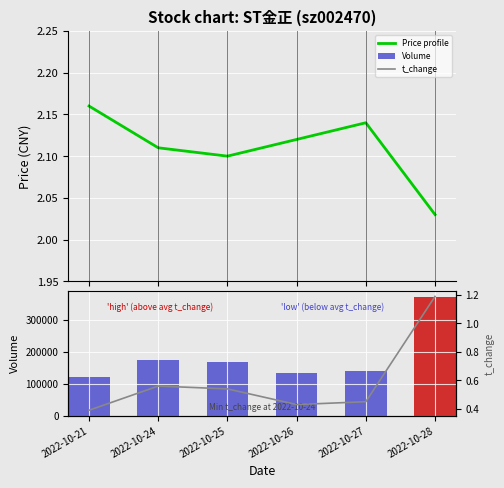

Where is Volume nearest to the value 246420?

2022-10-24